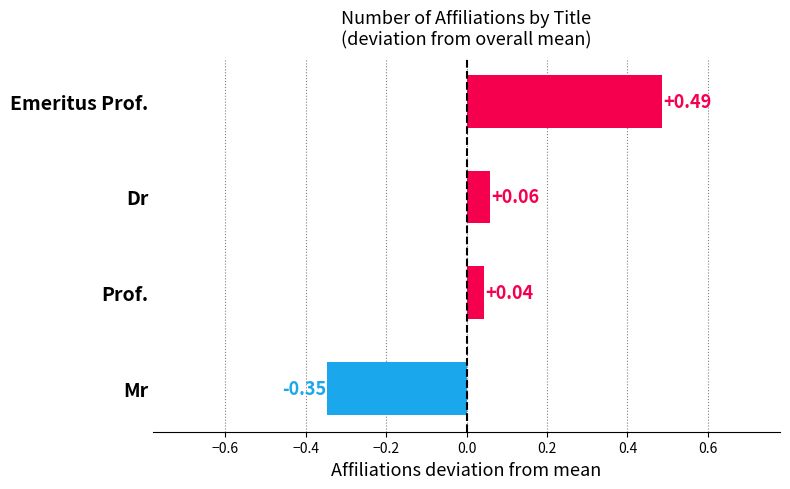

Which label corresponds to the largest value in the chart?

Emeritus Prof.